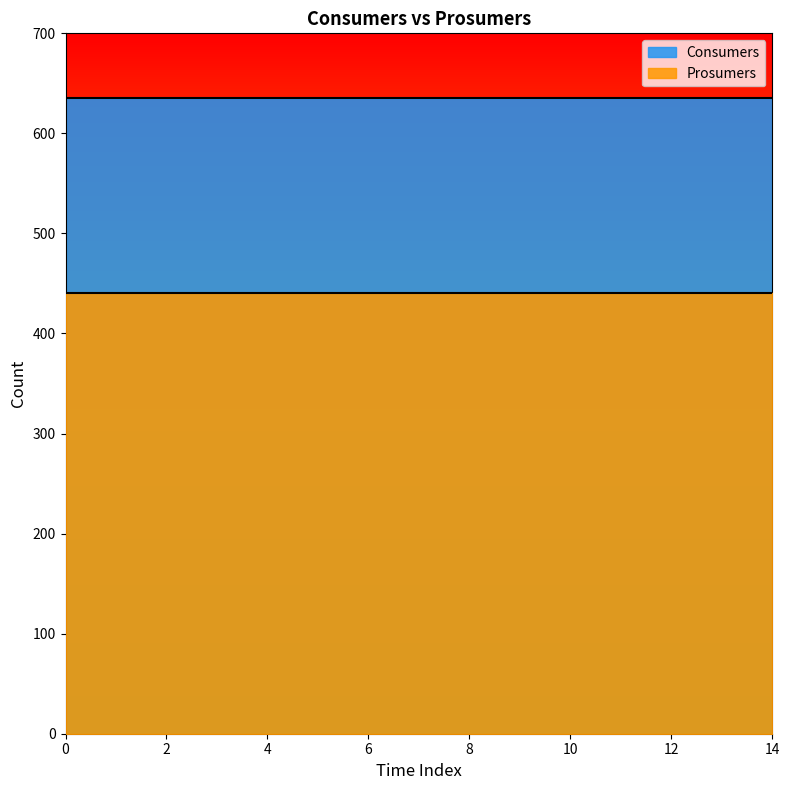

Rank the series by their maximum value, from highest to lowest.

Consumers, Prosumers